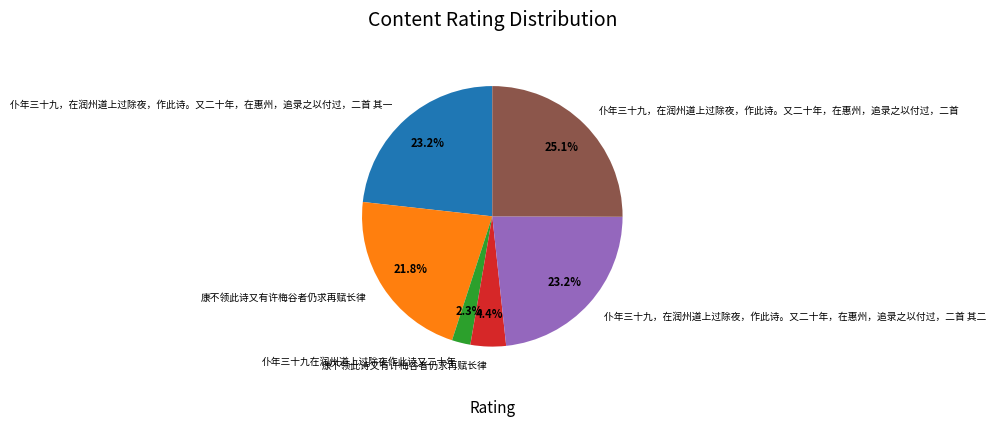

Is there any slice that represents more than half of the pie?

No